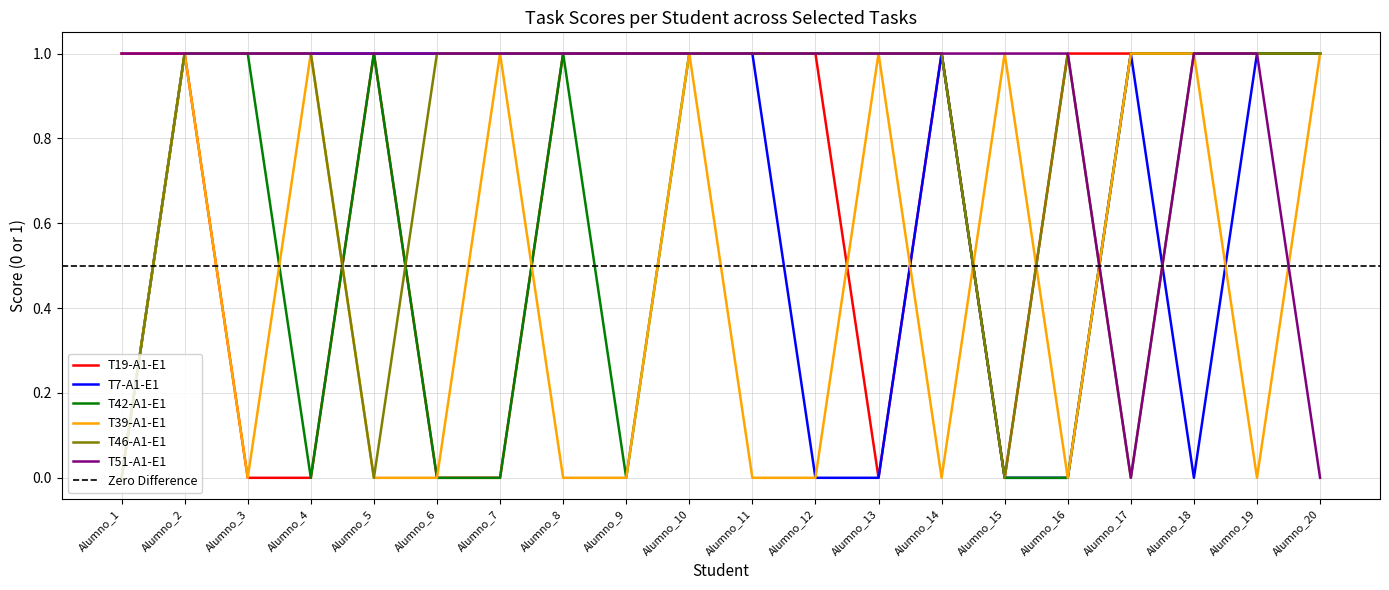

How many T39-A1-E1 values are between 0 and 1?

20